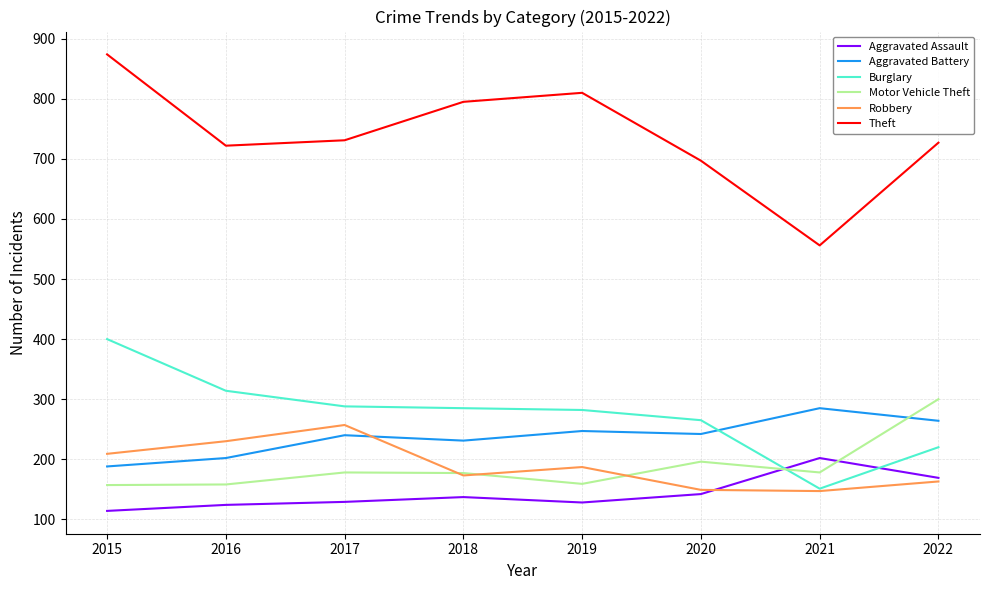

Is this an area chart (filled region under the line)?

No